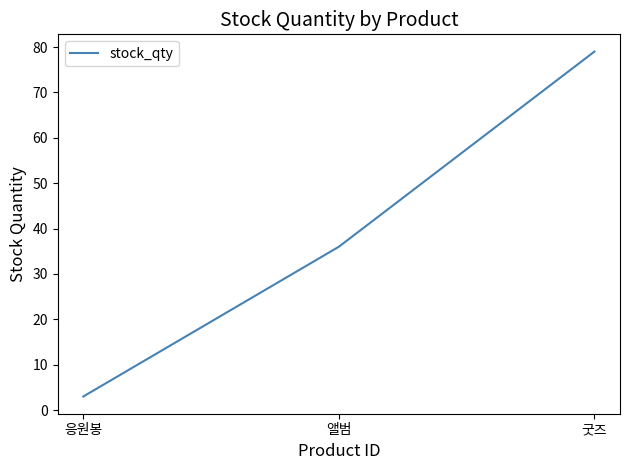

Reading left to right, extract all data points from this chart.

응원봉=3	앨범=36	굿즈=79